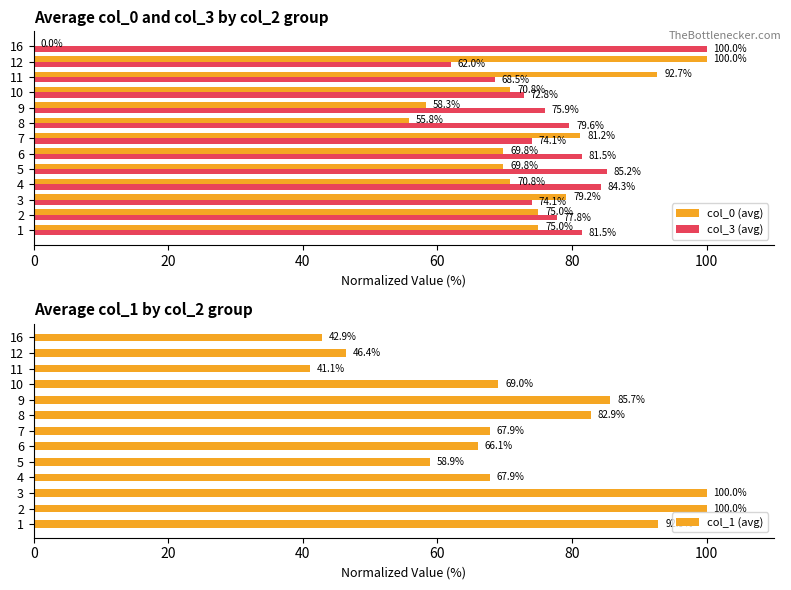

List the series in order of their overall mean, lowest first.

col_0 (avg), col_1 (avg), col_3 (avg)